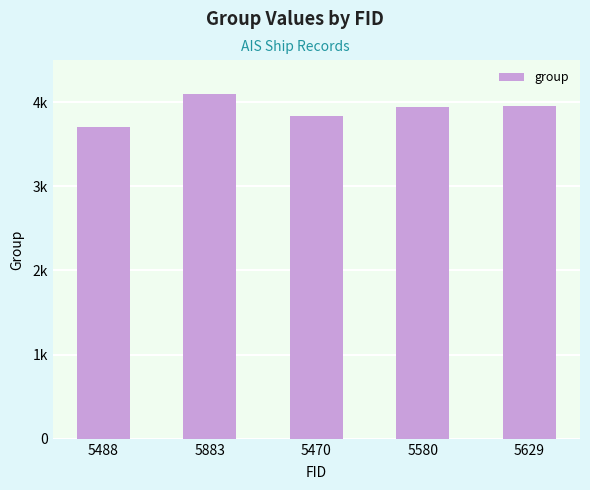

Which label corresponds to the largest value in the chart?

5883